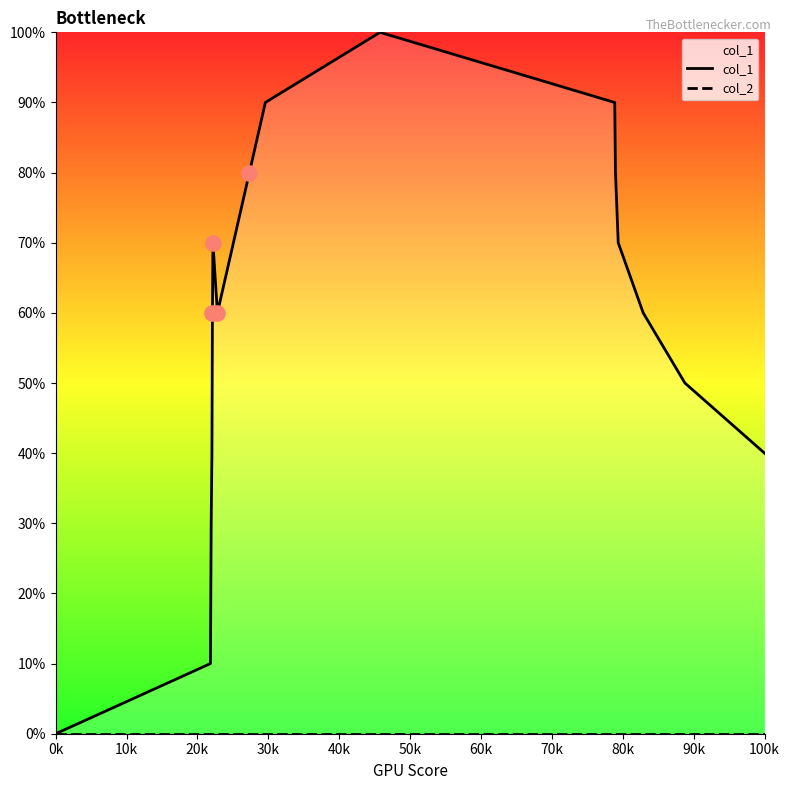

Which series has the largest total across all categories?

col_1